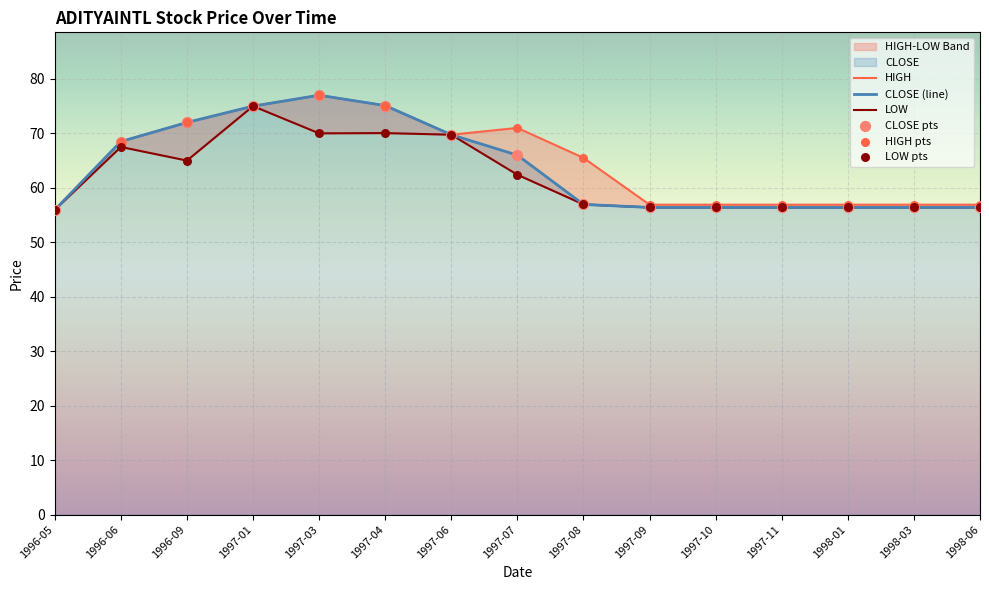

What is the total value across all series at 1998-01?

339.4